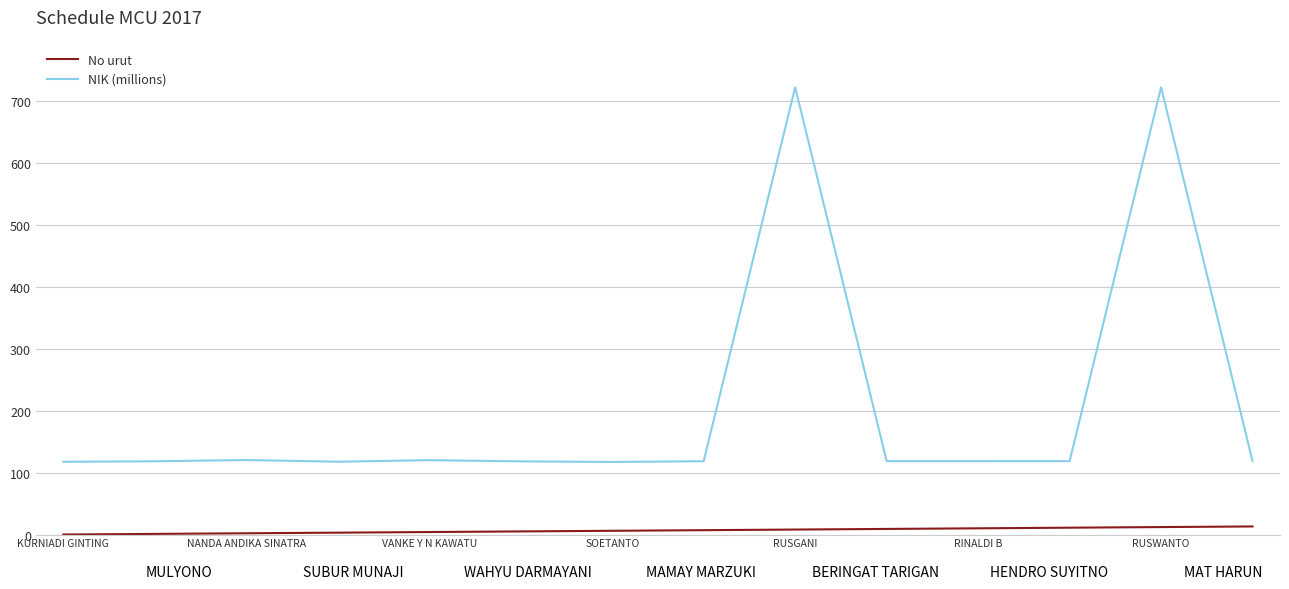

Rank the series by their maximum value, from highest to lowest.

NIK (millions), No urut